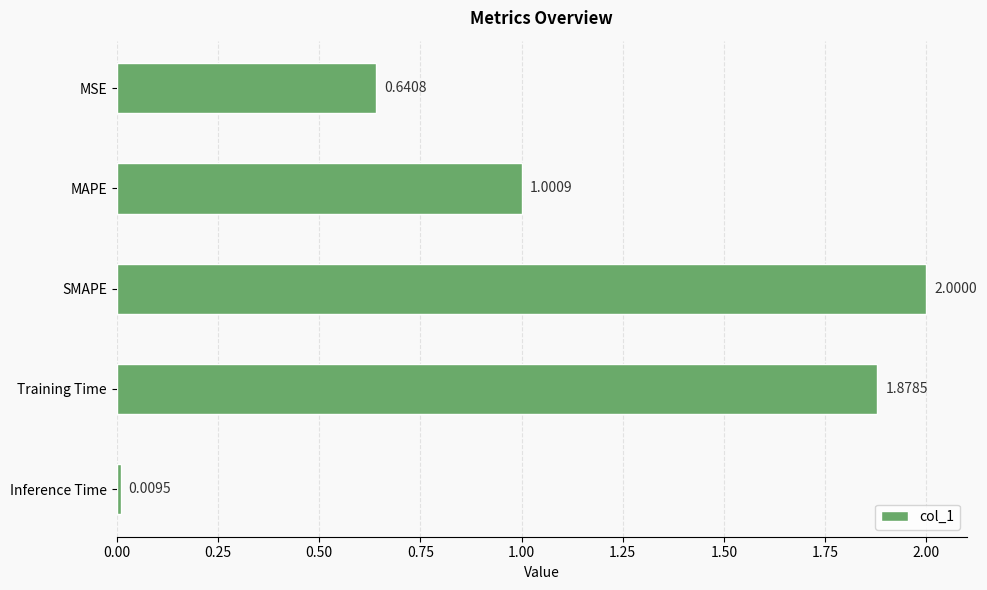

At which label is the value closest to 1?

MAPE